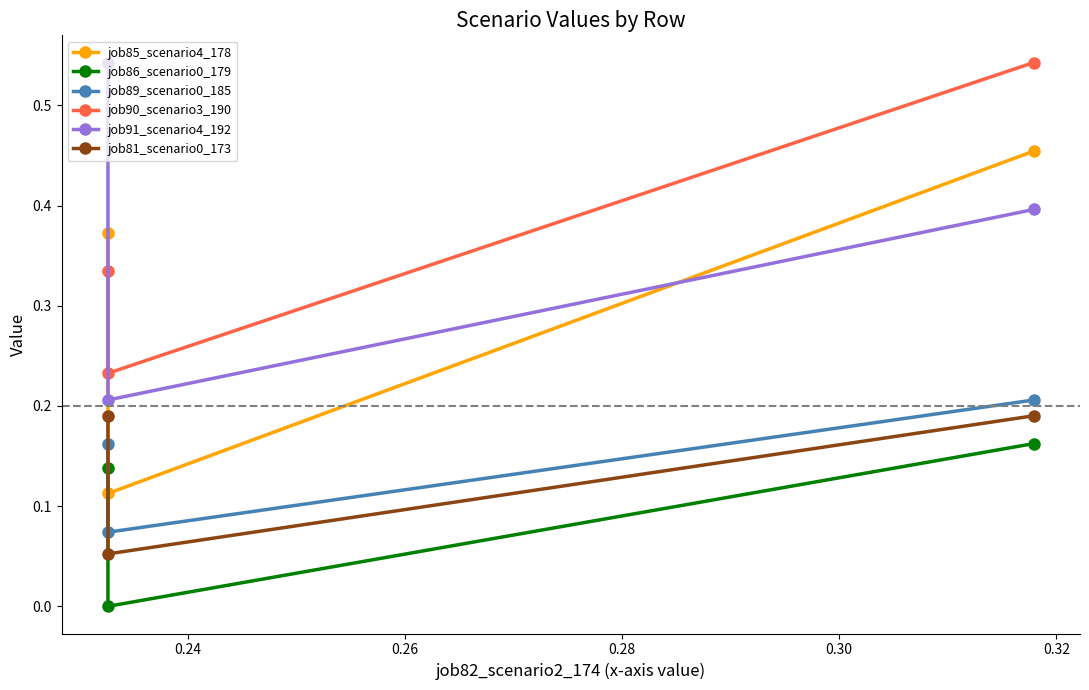

Count the number of categories in the chart.

3